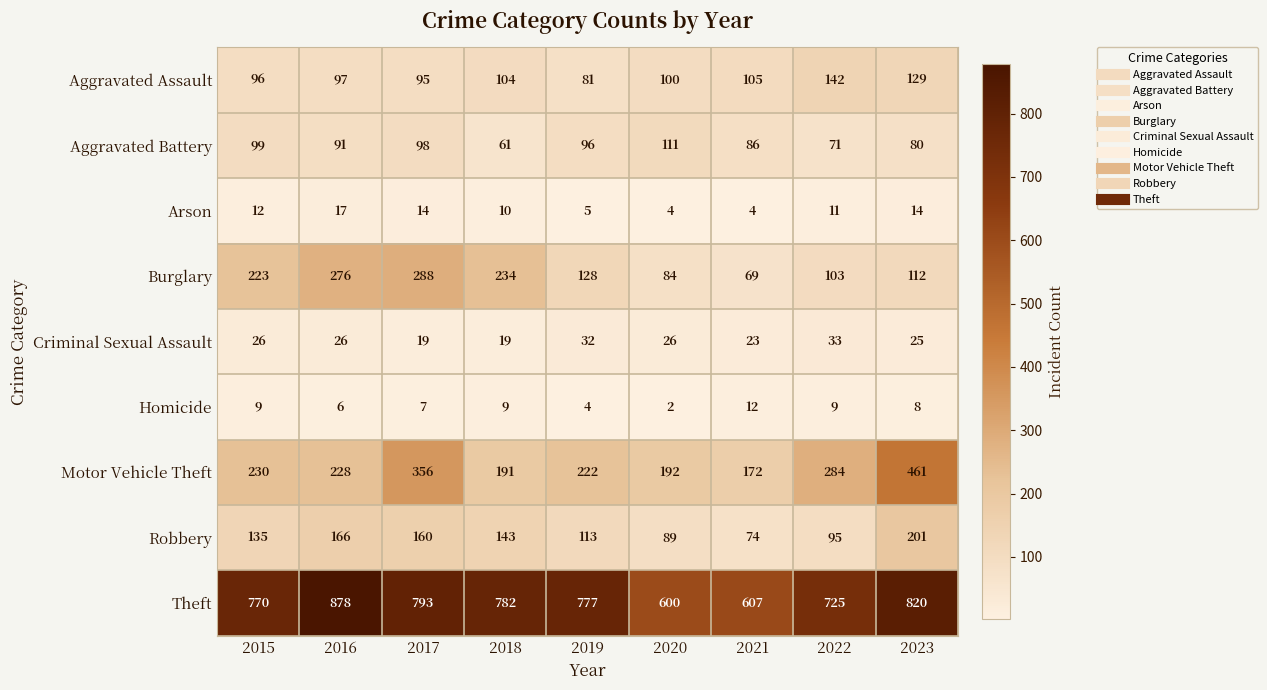

What is the lowest value of the Arson series?

4